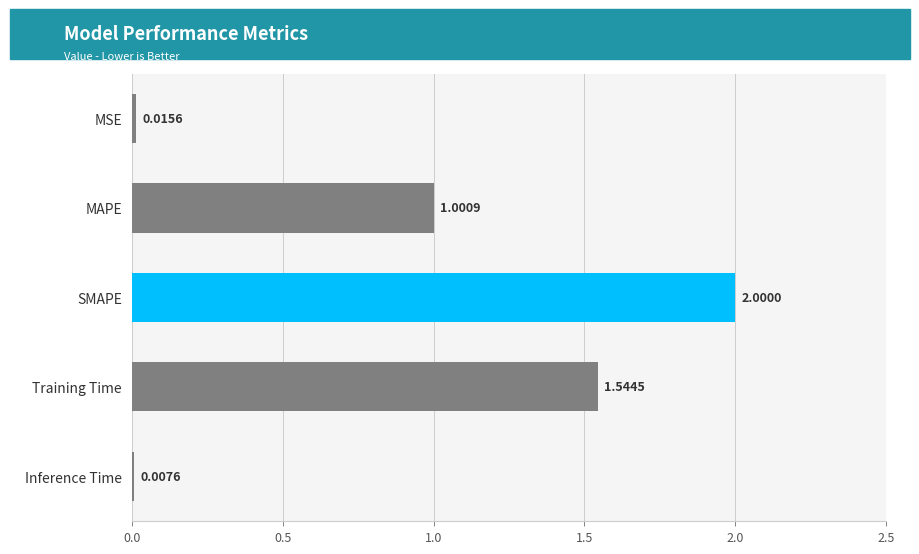

At which label is the value closest to 1?

MAPE